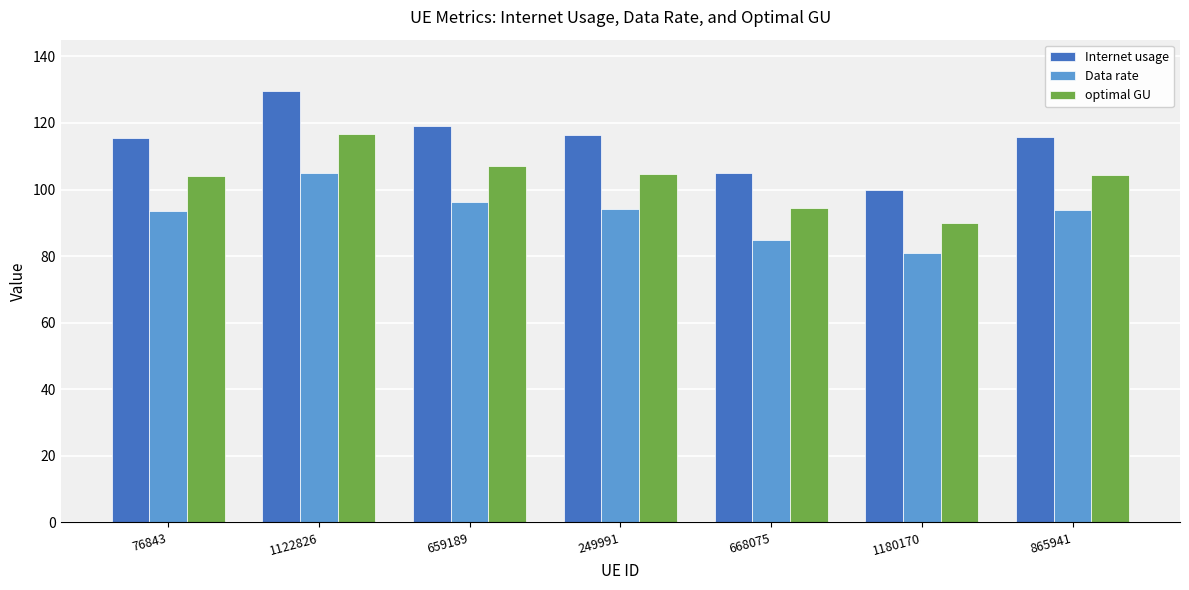

What is the label of the 6th bar from the left?

1180170